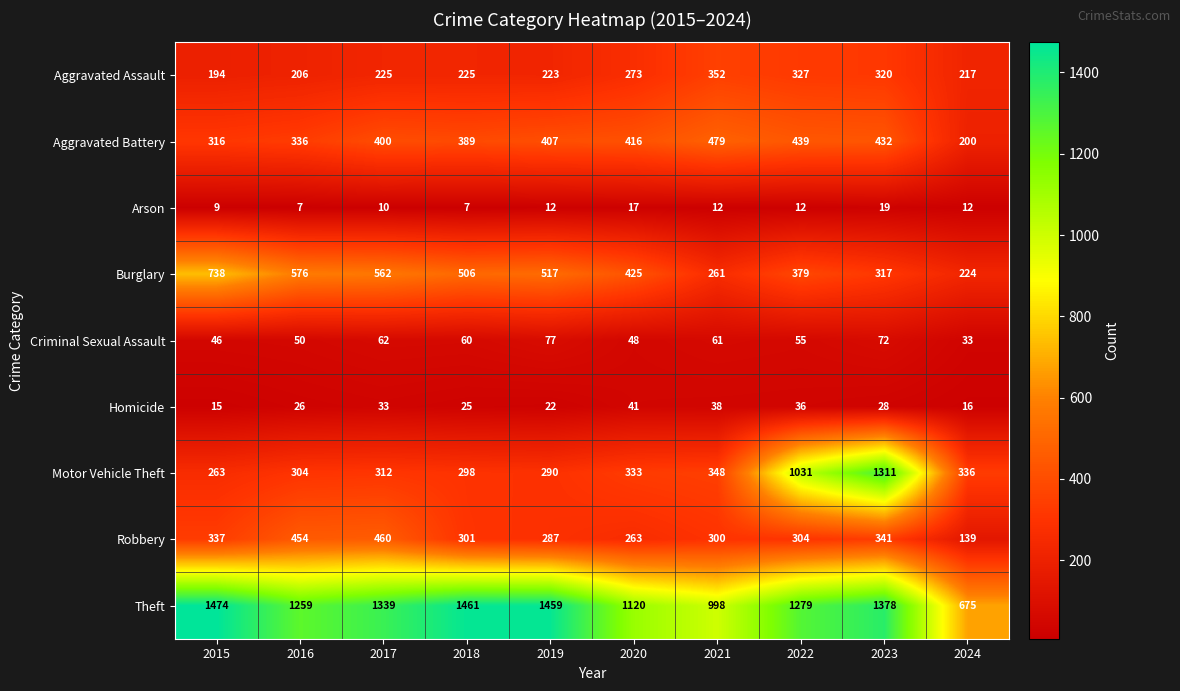

Rank the series by their maximum value, from lowest to highest.

Arson, Homicide, Criminal Sexual Assault, Aggravated Assault, Robbery, Aggravated Battery, Burglary, Motor Vehicle Theft, Theft